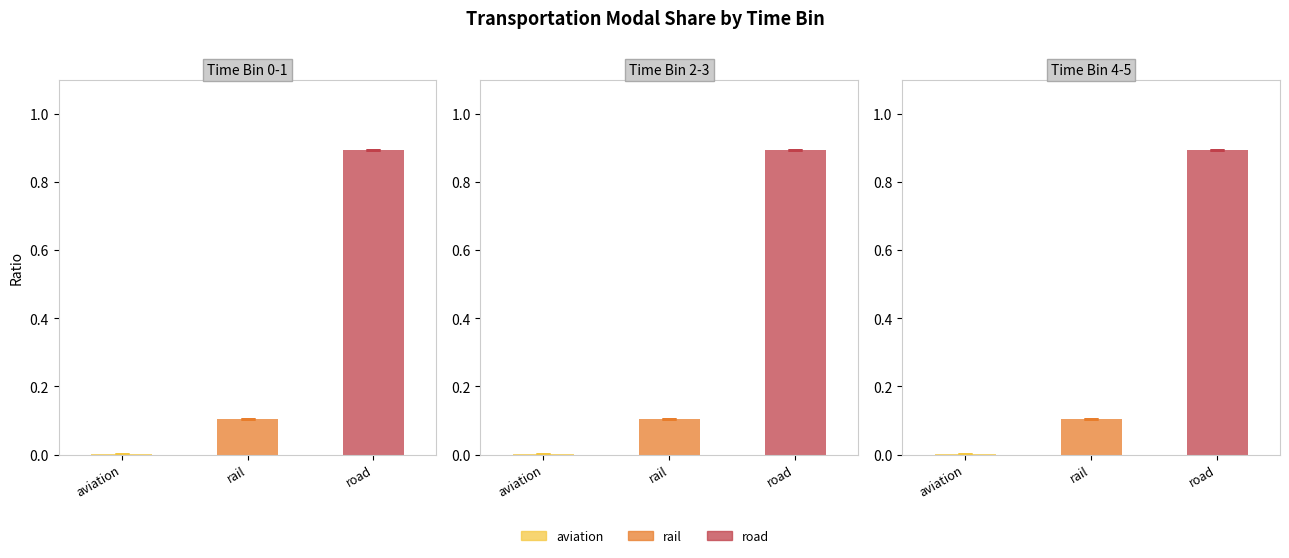

What is the highest value of the frac_trns_pkm_dem_regional_rail series?

0.1